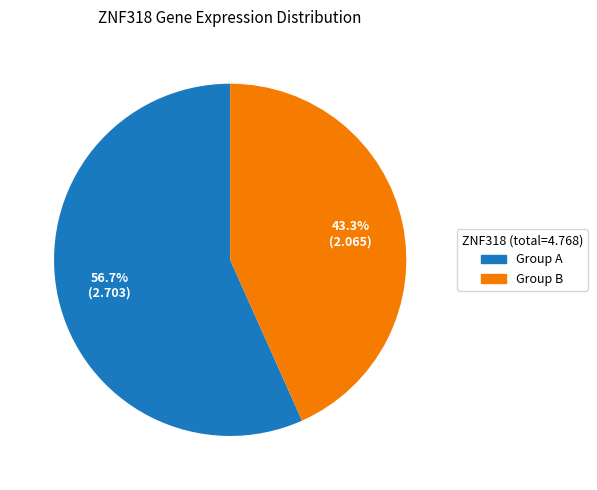

Combined, do Group A and Group B account for over 50%?

Yes